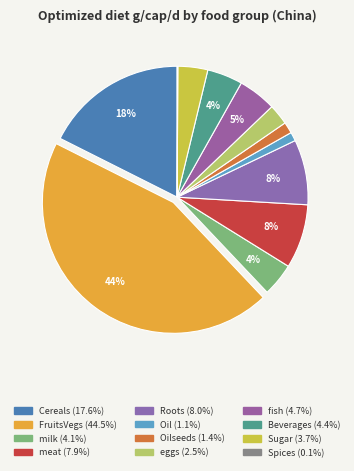

To the nearest percent, what is the difference between the largest and smallest slice percentages?

44%